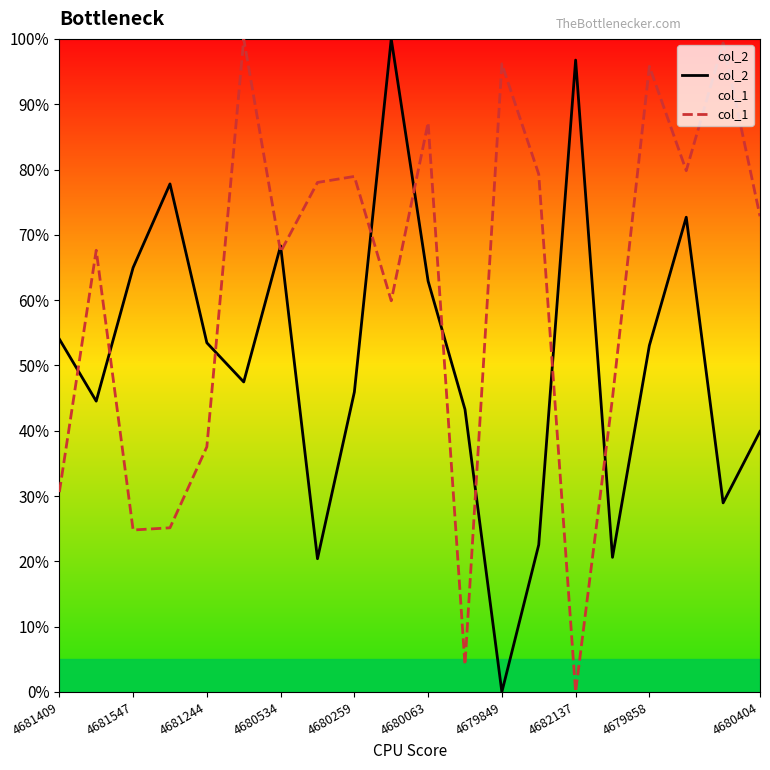

Is it true that col_1 equals 130.2 at 13?

False